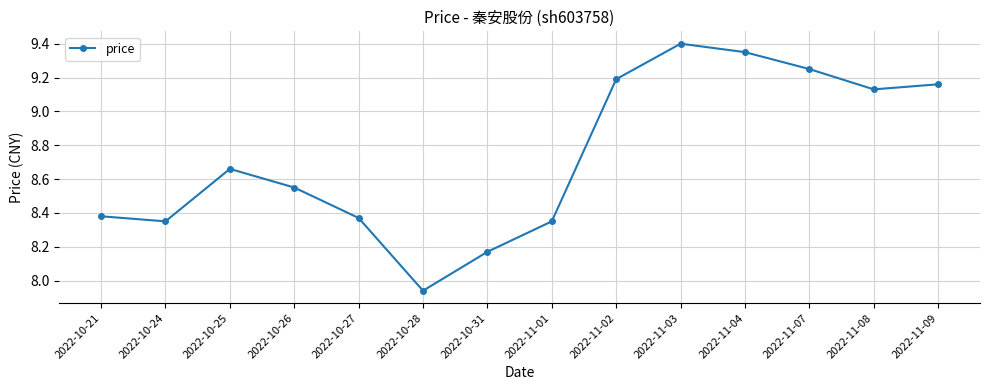

Which label corresponds to the largest value in the chart?

2022-11-03